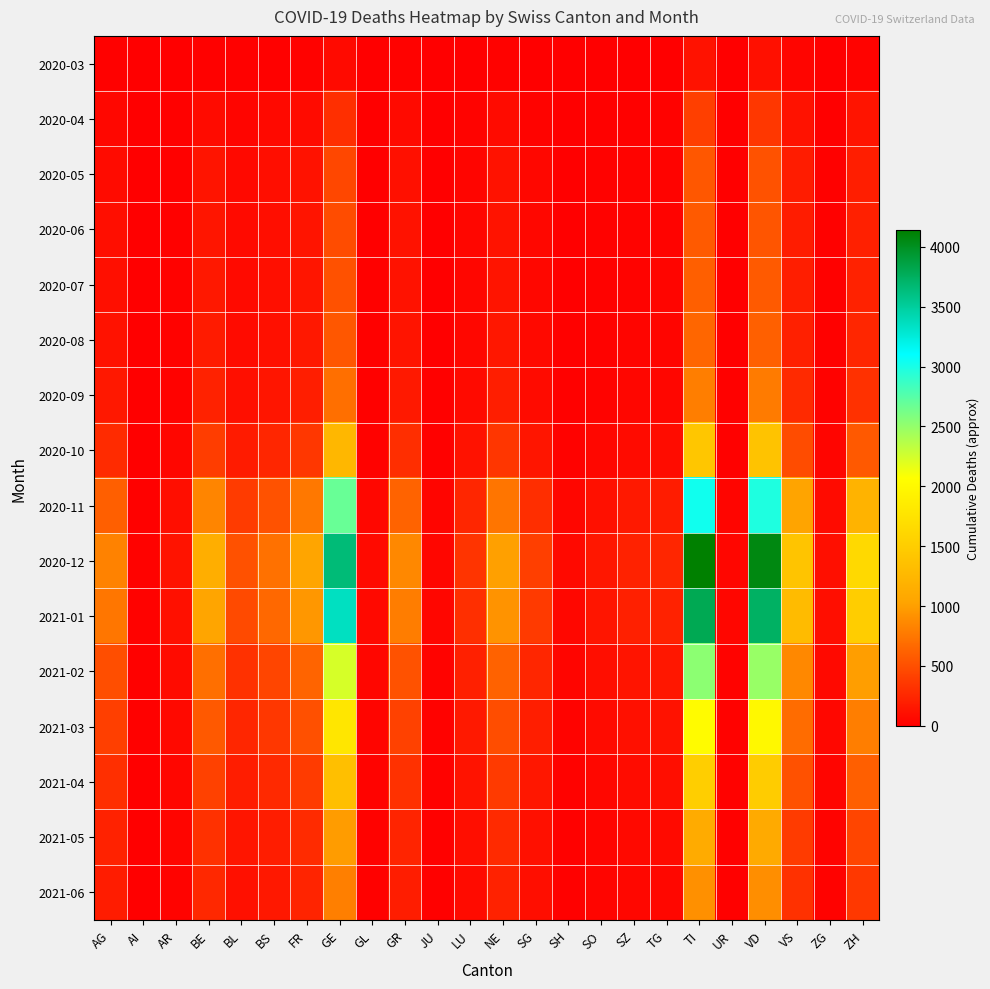

Rank the series at GL from lowest to highest value.

2020-03, 2020-04, 2020-05, 2020-06, 2020-07, 2020-08, 2020-09, 2021-06, 2021-05, 2020-10, 2021-04, 2021-03, 2021-02, 2020-11, 2021-01, 2020-12